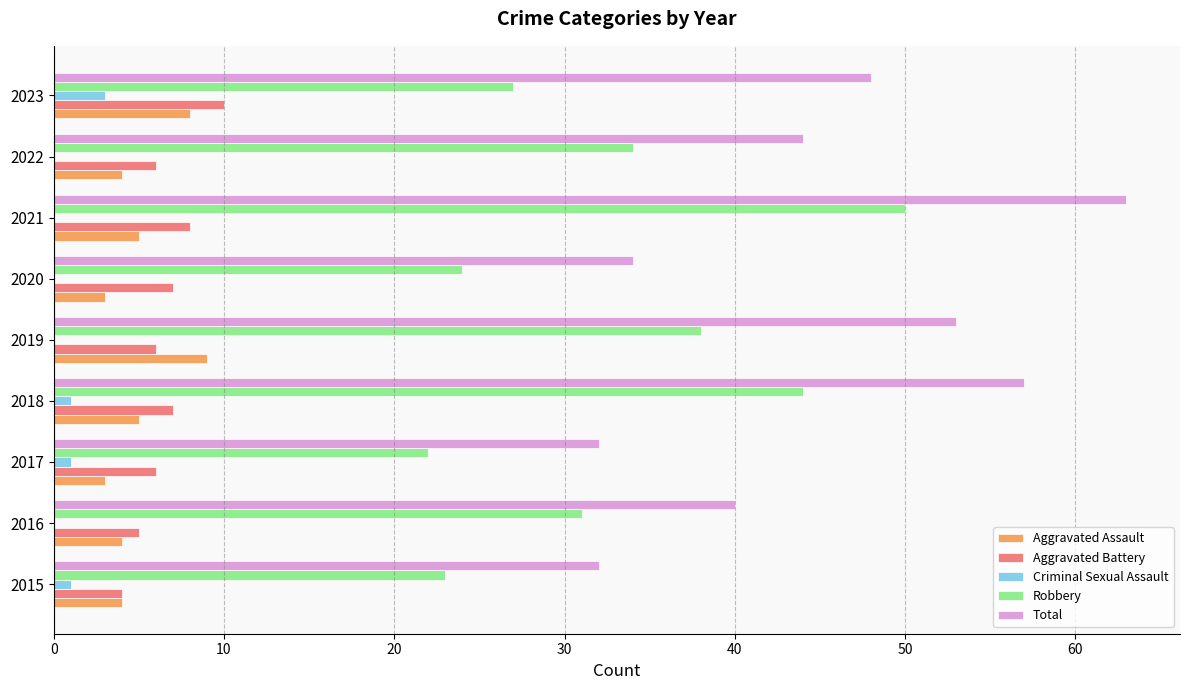

What is the total value across all series at 2019?

106